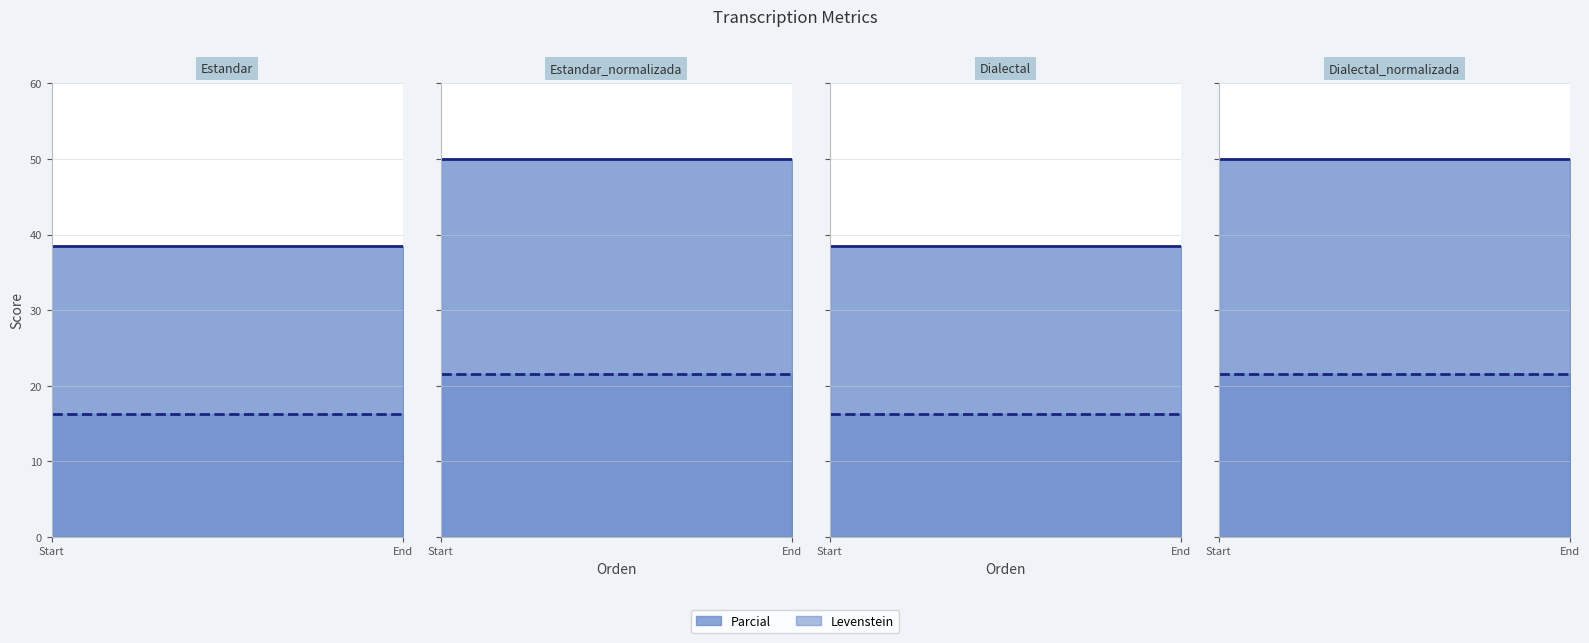

Where is Levenstein_line nearest to the value 21?

Start